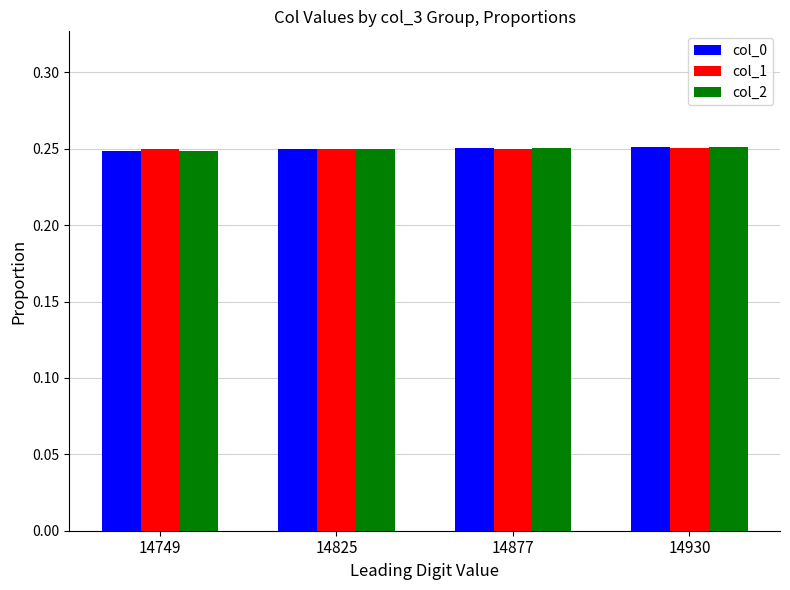

Are the bars grouped side by side (vs. stacked)?

Yes